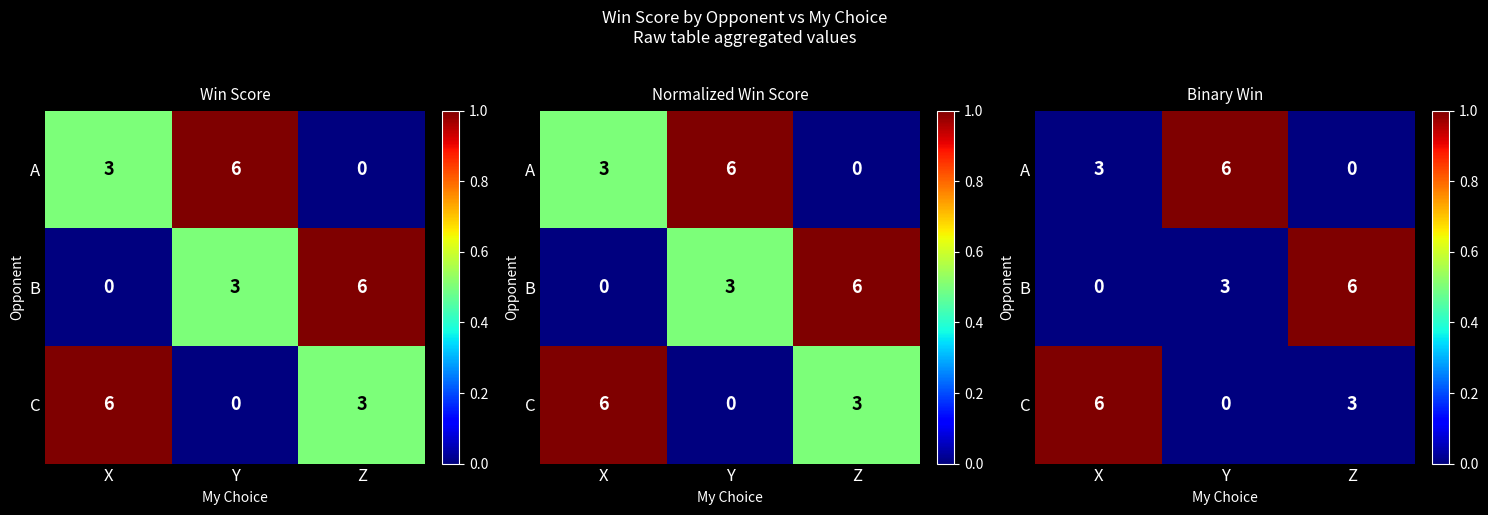

Rank the series at X from highest to lowest value.

C, A, B